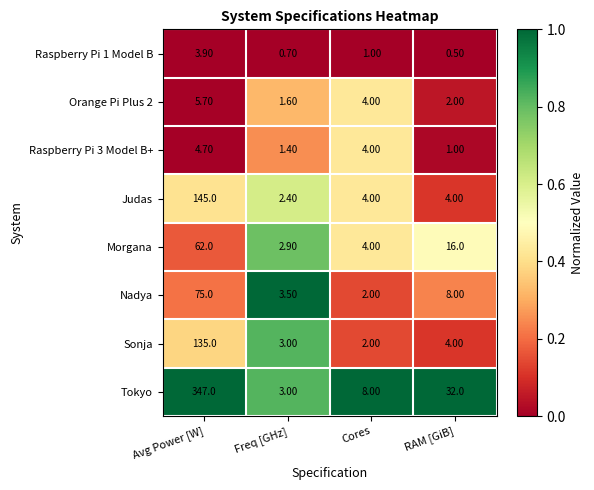

List the series in order of their peak value, lowest first.

Raspberry Pi 1 Model B, Raspberry Pi 3 Model B+, Orange Pi Plus 2, Morgana, Nadya, Sonja, Judas, Tokyo